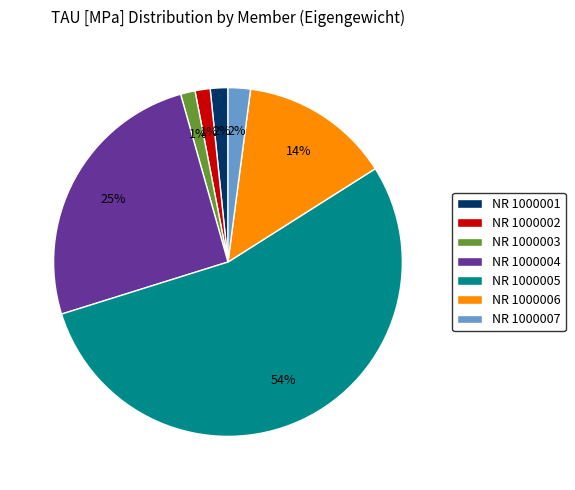

What percentage is the NR 1000006 slice, to the nearest percent?

14%